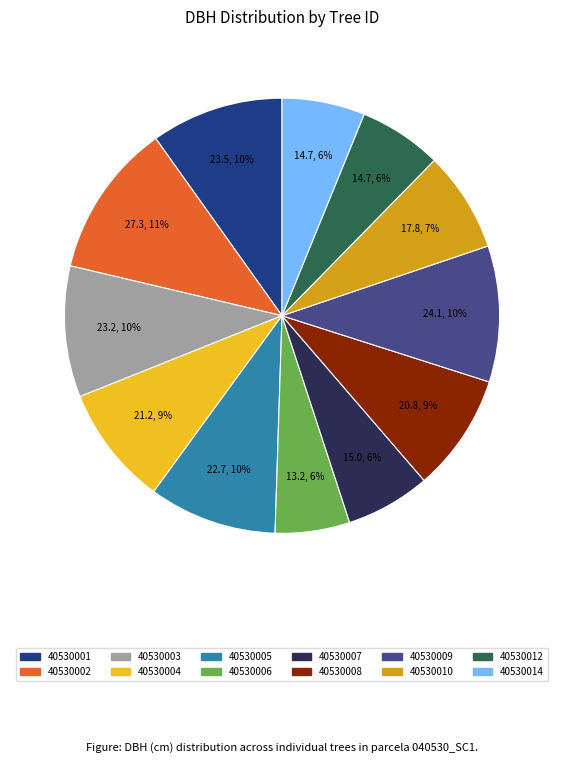

True or false: 40530009 accounts for 10% of the total.

True